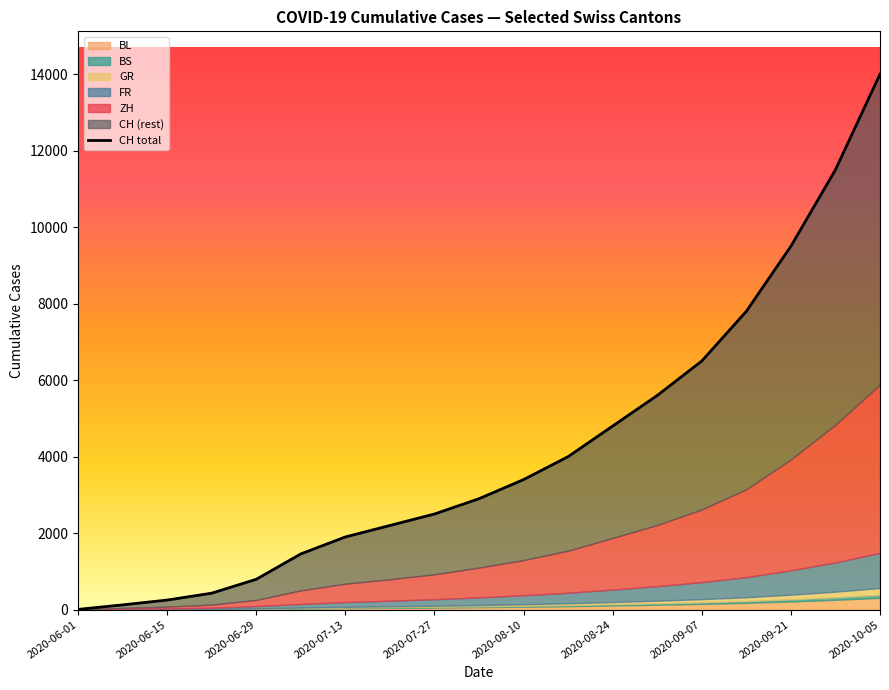

The value at 2020-08-24 is 4800. True or false?

True